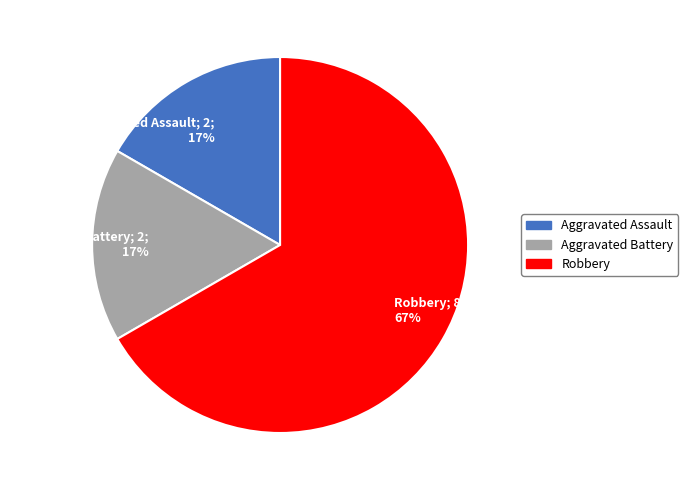

To the nearest percent, what portion does Aggravated Battery represent?

17%